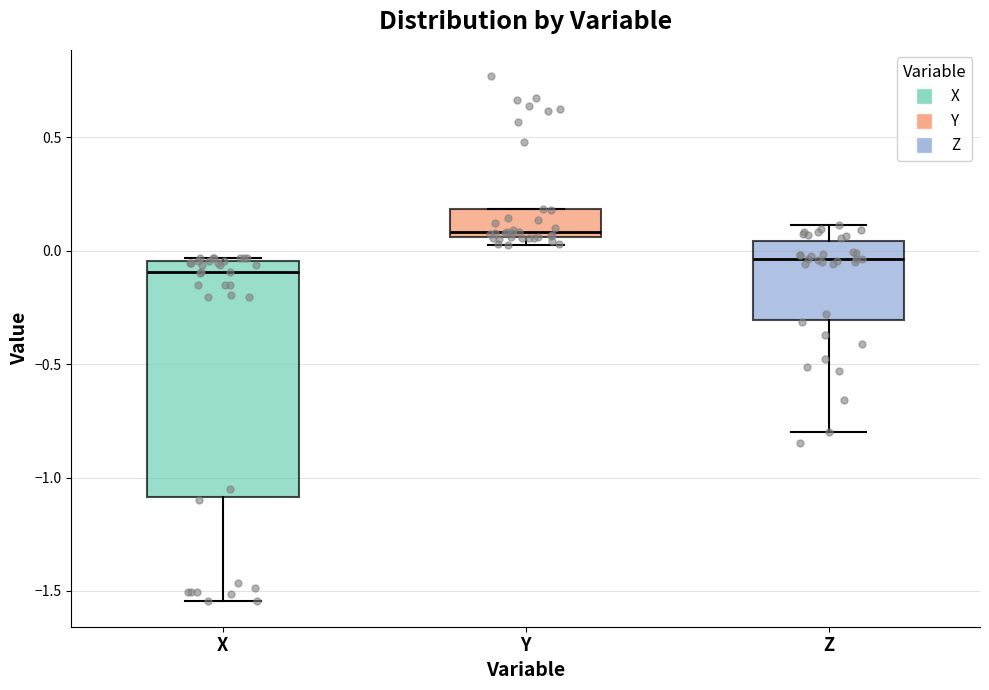

Reading left to right, transcribe this box plot: for each box, give where its median line is, the range the box spans, and where its two whiskers end, as read against the y-axis. The values are not printed on the chart, so give them approximately, as read against the axis.

X: median -0.10, box -1.10 to -0.05, whiskers -1.55 to -0.05 (just above the box's upper edge)
Y: median 0.10, box 0.05 to 0.20, whiskers 0.05 (just below the box's lower edge) to 0.20
Z: median -0.05, box -0.30 to 0.05, whiskers -0.80 to 0.10